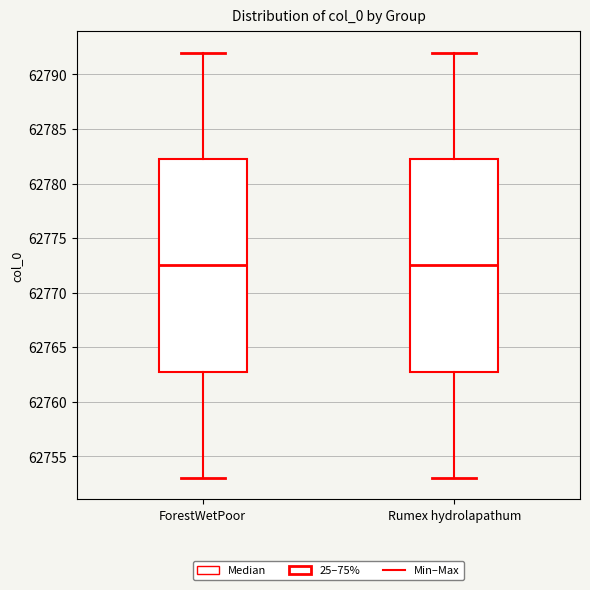

Where does the upper whisker of the box for ForestWetPoor end on the y-axis? The values are not printed on the chart, so give them approximately, as read against the axis.

62792.0